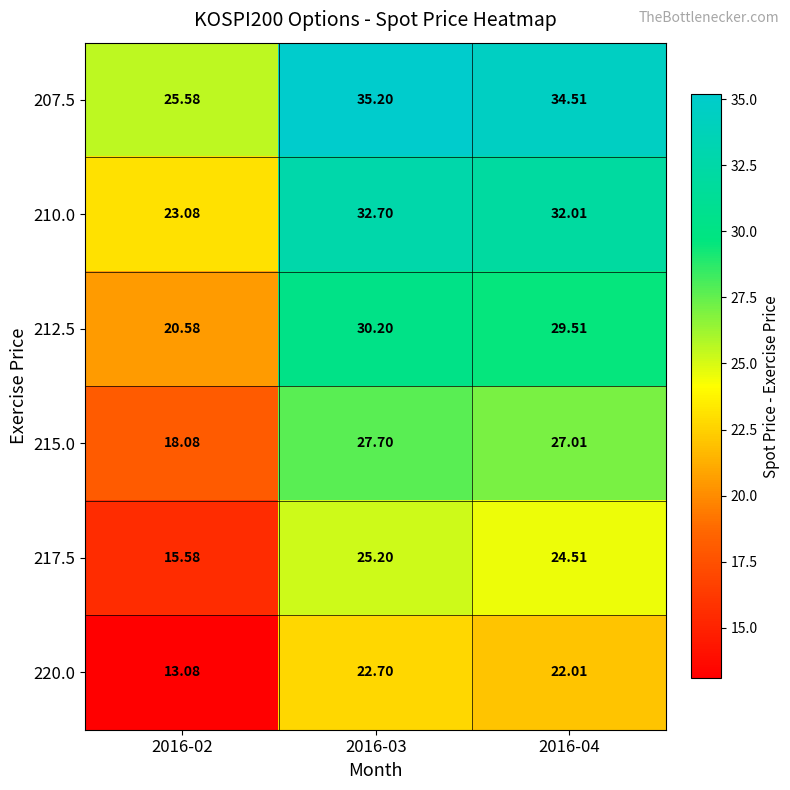

Is the value of 212.5 at 2016-02 greater than the value of 215.0 at 2016-03?

No